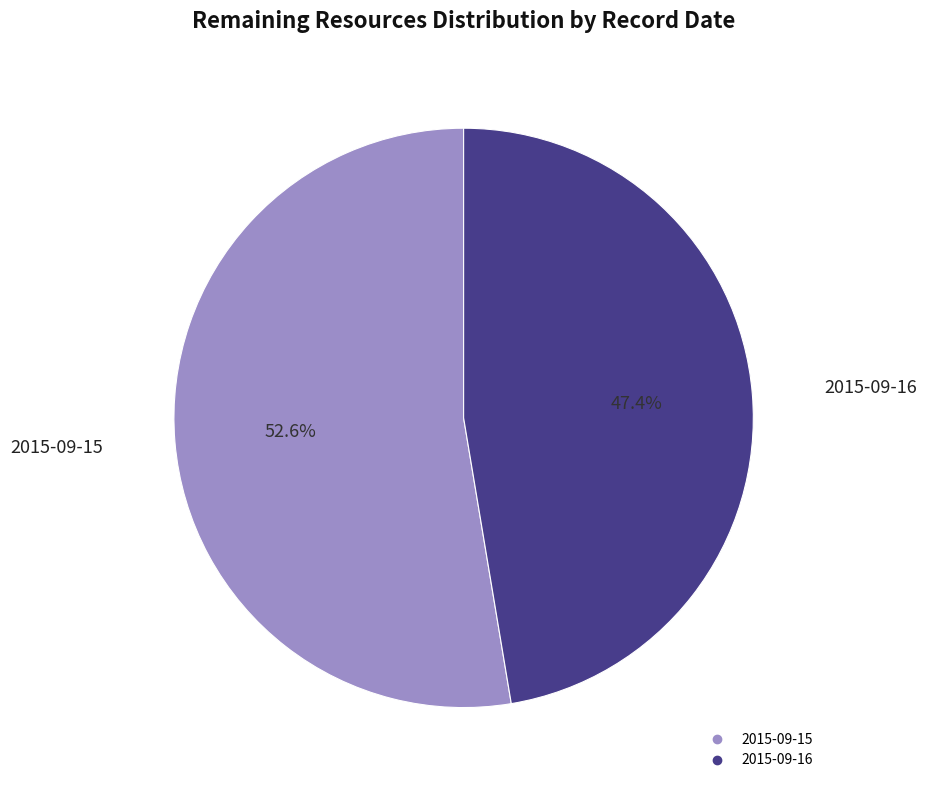

Which has a higher value, 2015-09-16 or 2015-09-15?

2015-09-15